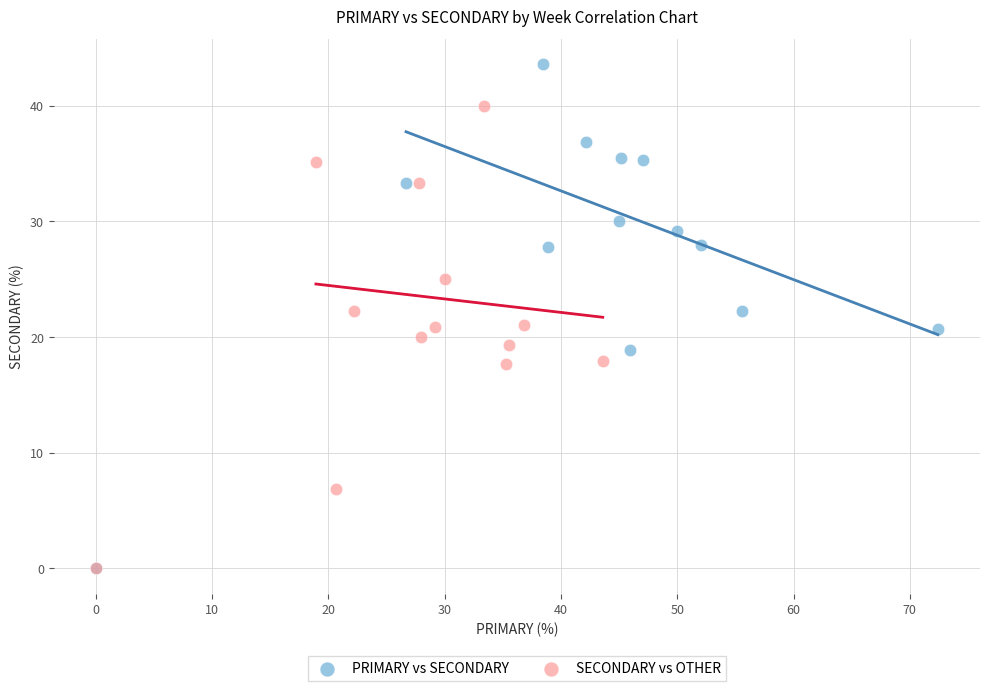

Which series has the largest Y range (max minus min)?

PRIMARY vs SECONDARY